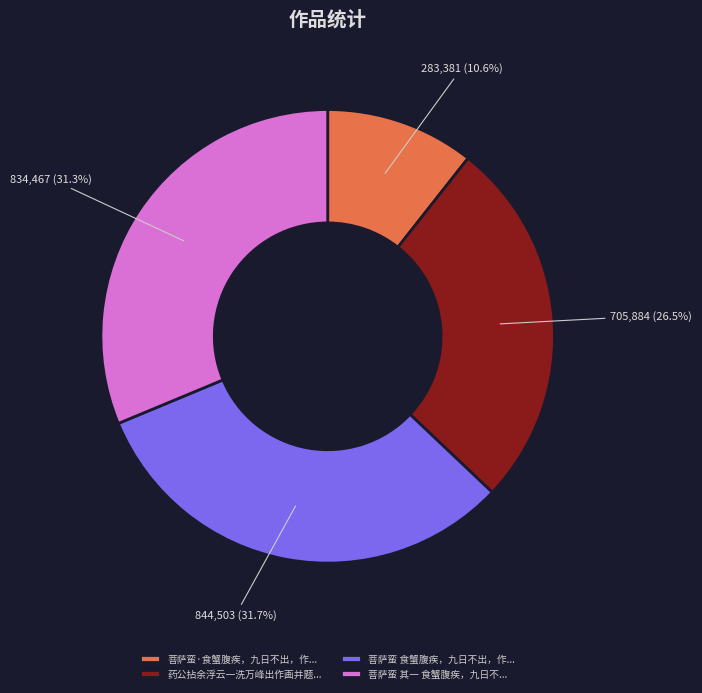

What portion of the pie excludes 菩萨蛮·食蟹腹疾，九日不出，作...?

89.4%